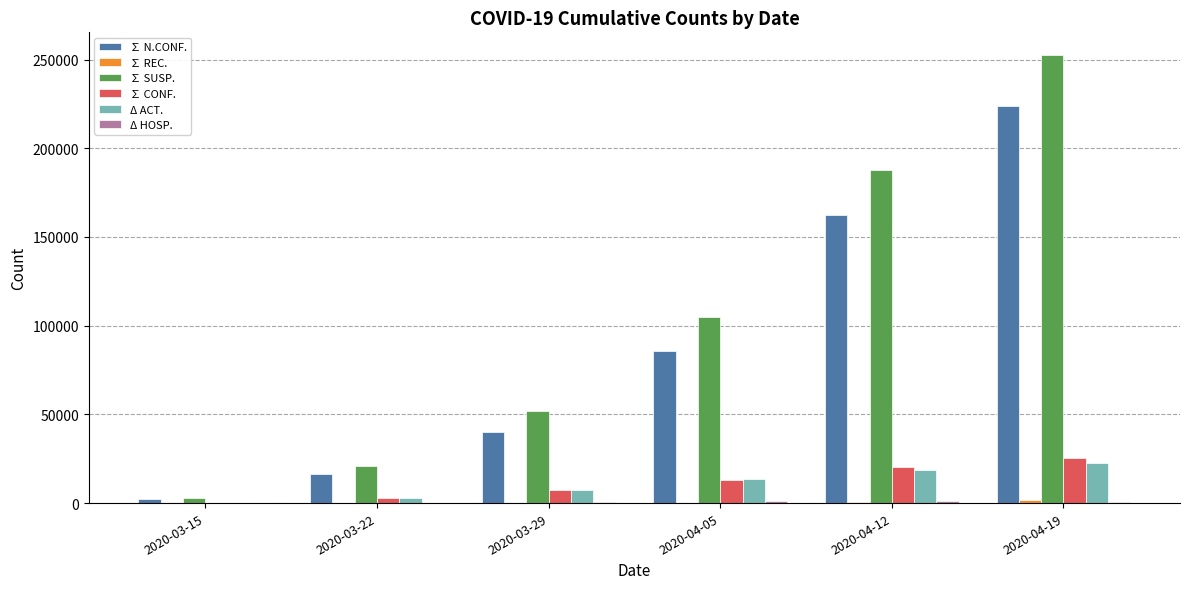

Between 2020-03-22 and 2020-04-12, which series saw the biggest shift?

∑ SUSP.